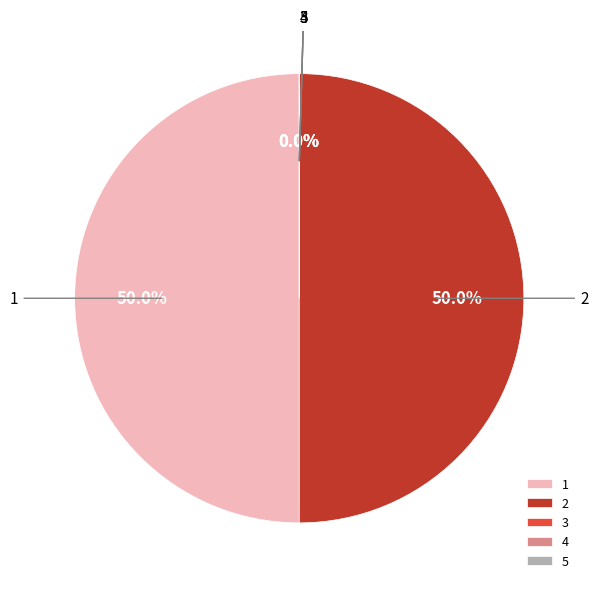

Does 2 represent more than half of the total?

No